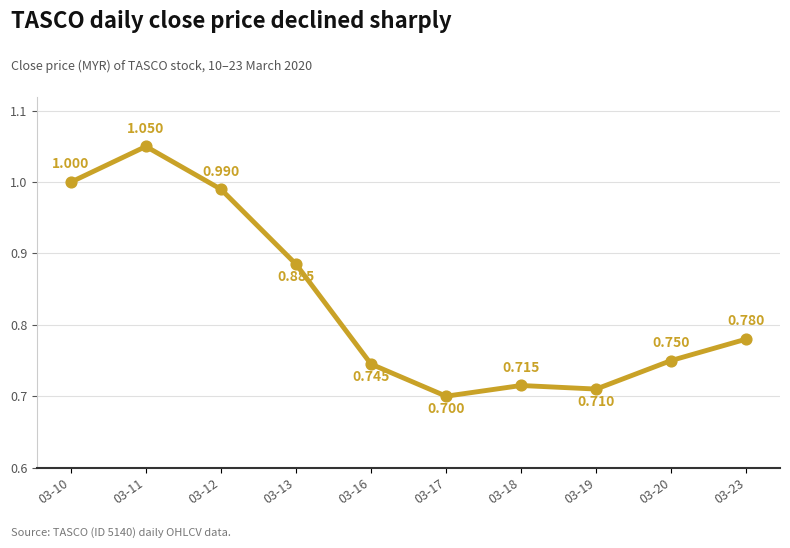

Does the chart have visible grid lines?

Yes